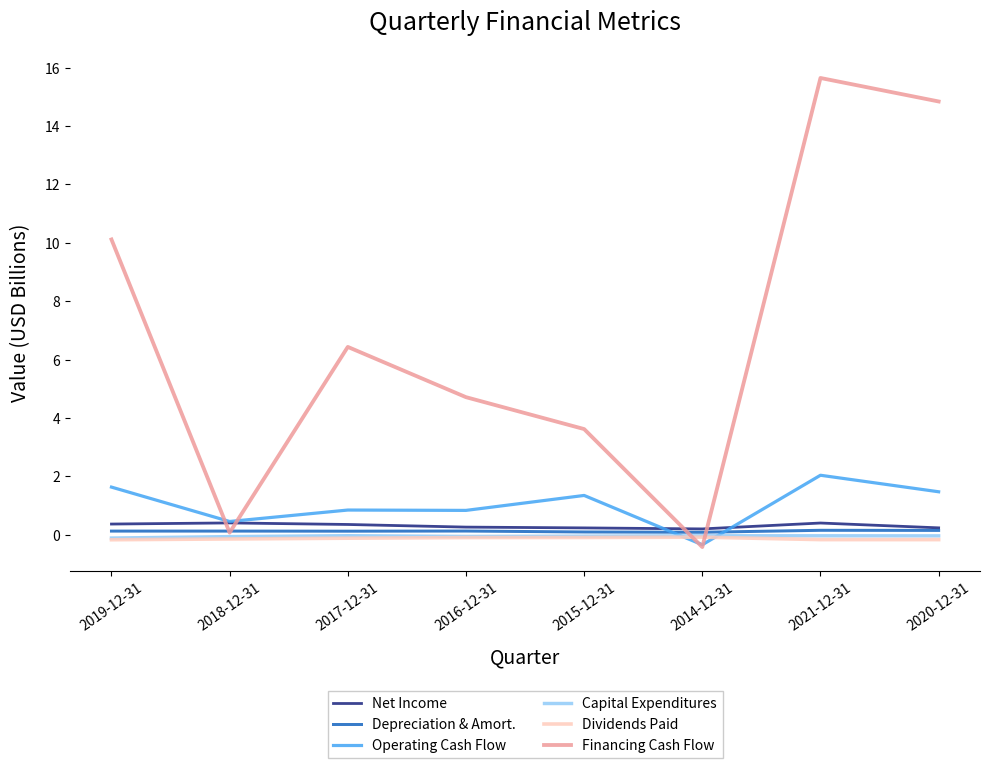

Which series changed the most between 2016-12-31 and 2020-12-31?

Financing Cash Flow